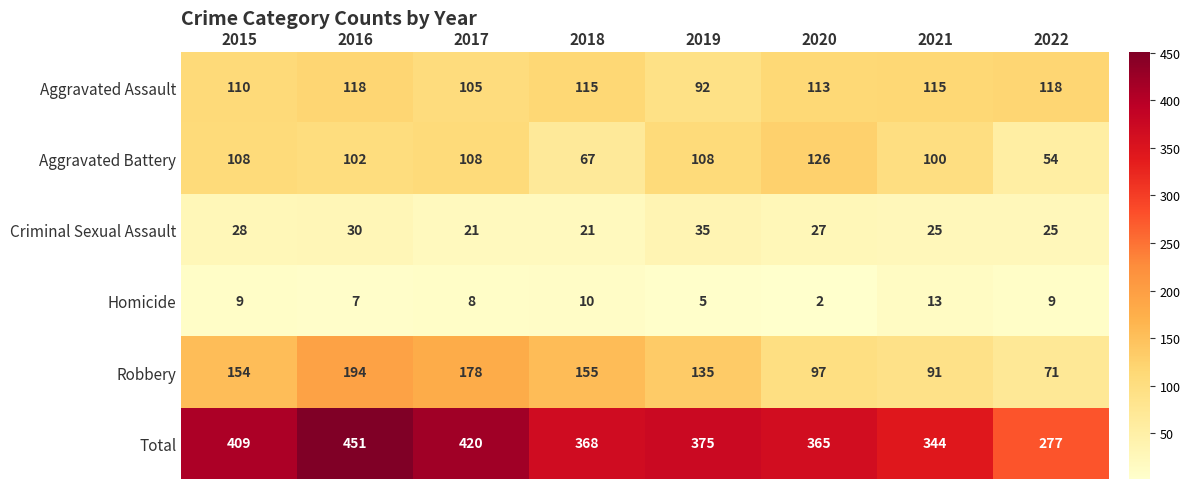

How many distinct data groups are displayed?

6